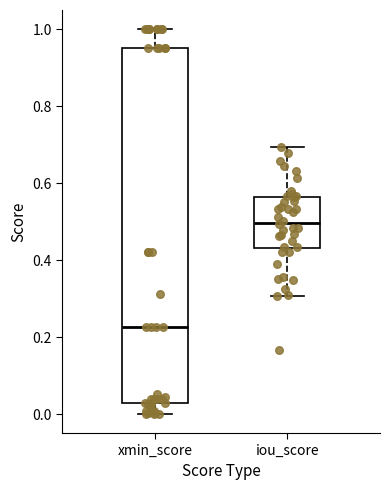

Where does the upper whisker of the box for iou_score end on the y-axis? The values are not printed on the chart, so give them approximately, as read against the axis.

0.70